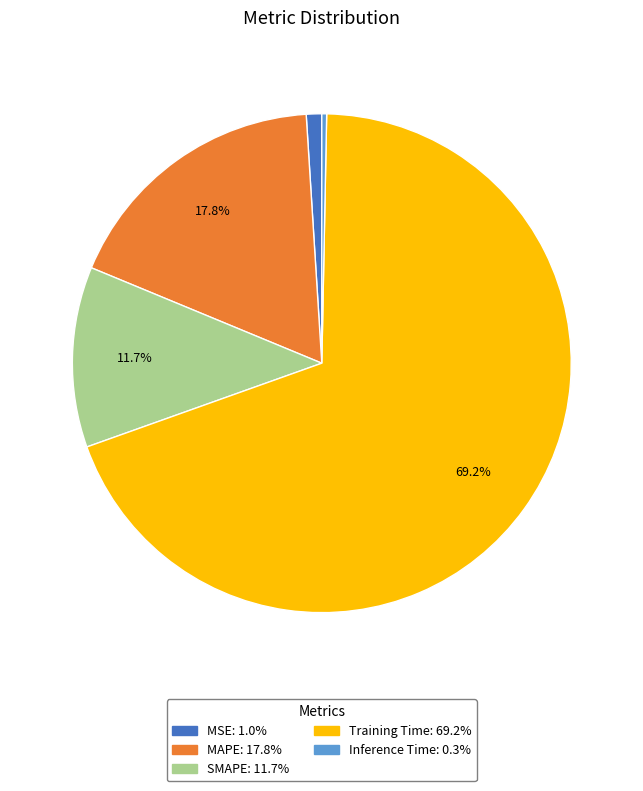

To the nearest percent, what is the combined percentage of MSE and Inference Time?

1%